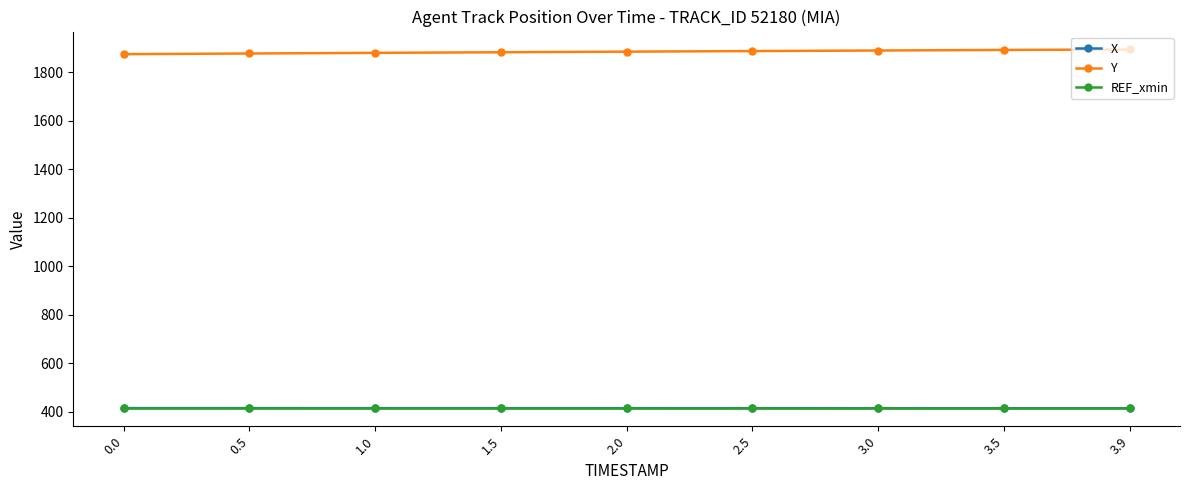

What is the difference between the highest and lowest values at 3.0?

1476.2